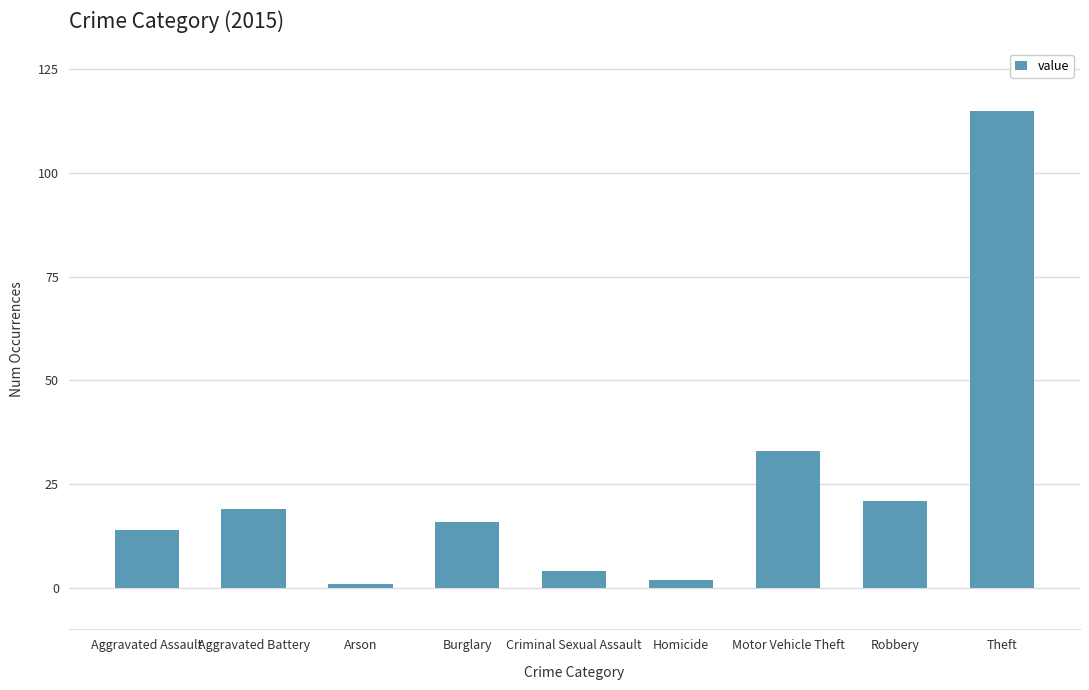

At which label does the data first exceed 16?

Aggravated Battery